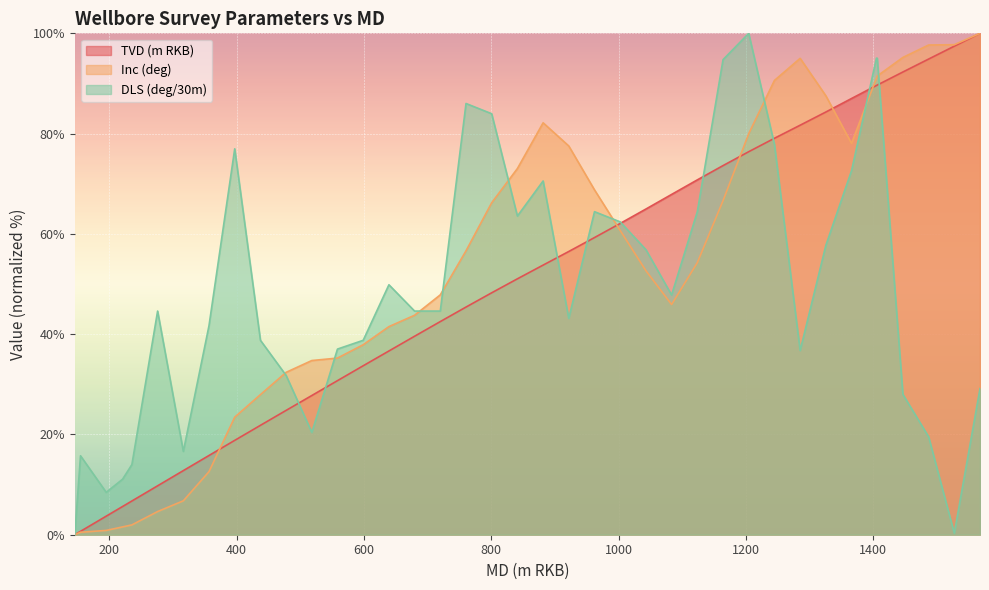

What is the highest value of the Inc (deg) series?

100.0